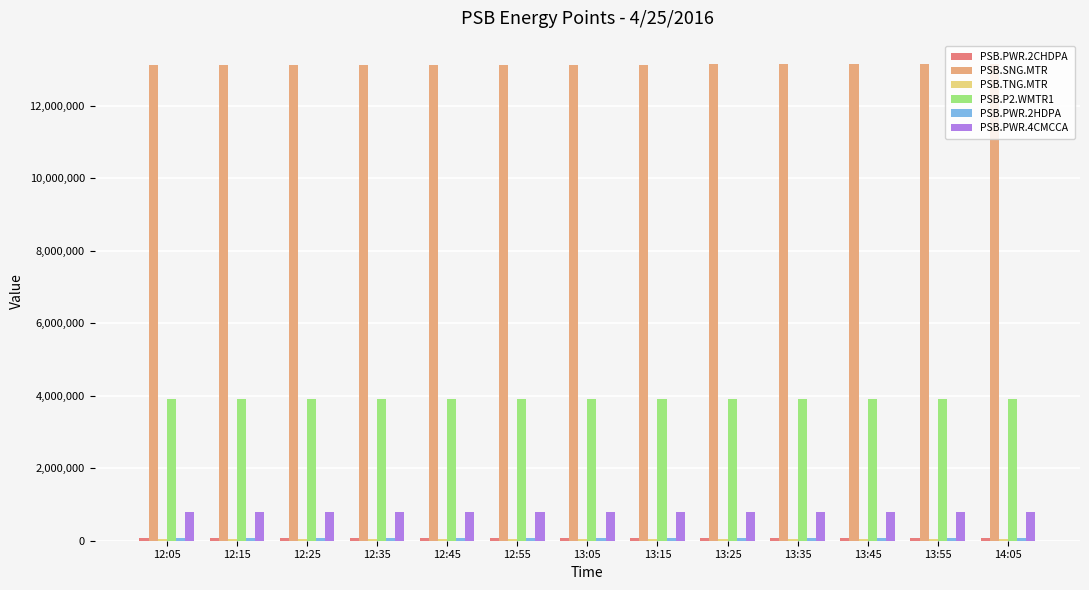

What is the greatest value displayed?

13133310